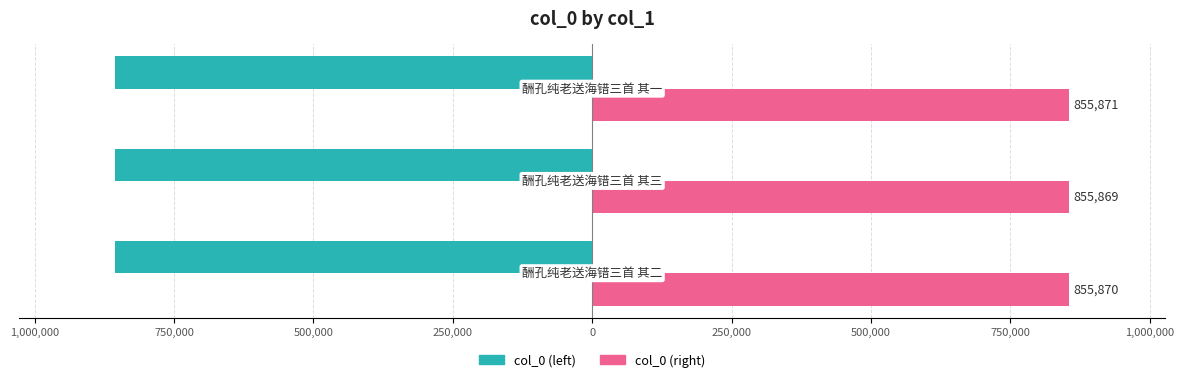

What are all the series names shown in the legend?

col_0 (left), col_0 (right)